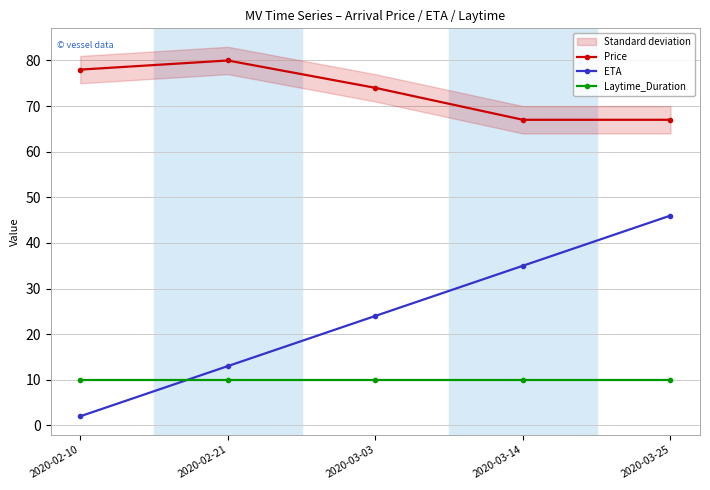

What is the label of the 1st point from the left?

2020-02-10